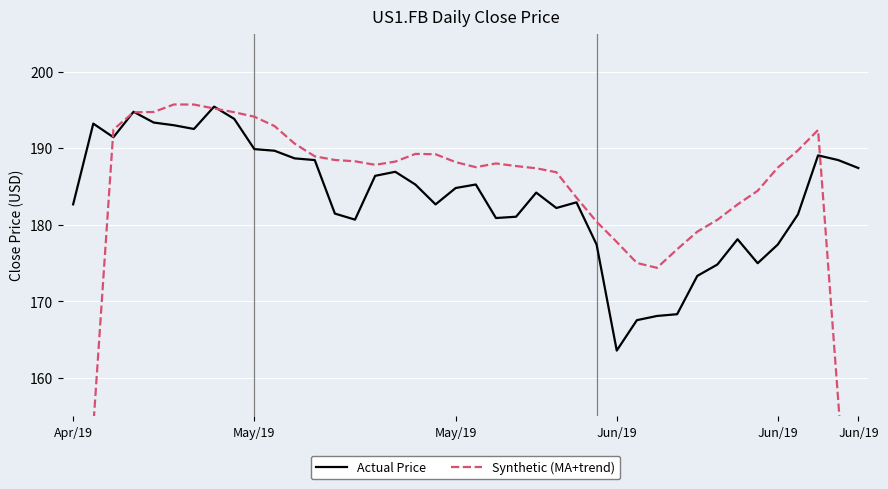

What is the difference between the maximum and minimum values in the Actual Price series?

31.9